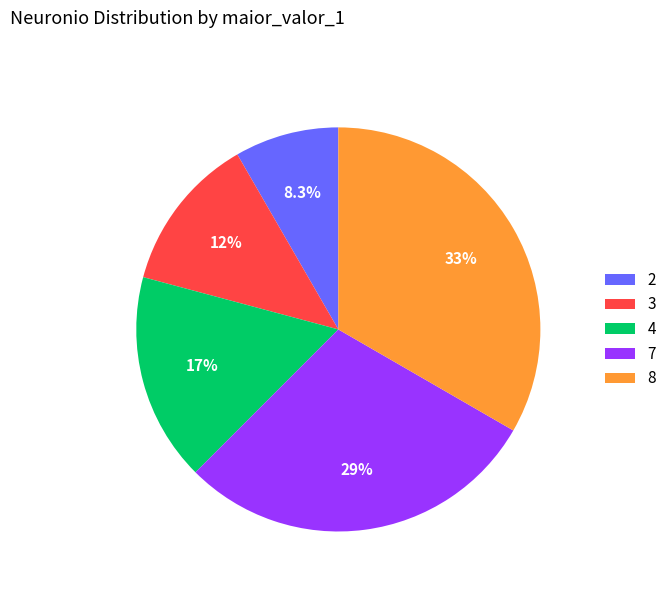

What is the total percentage of 8 and 7?

62.5%